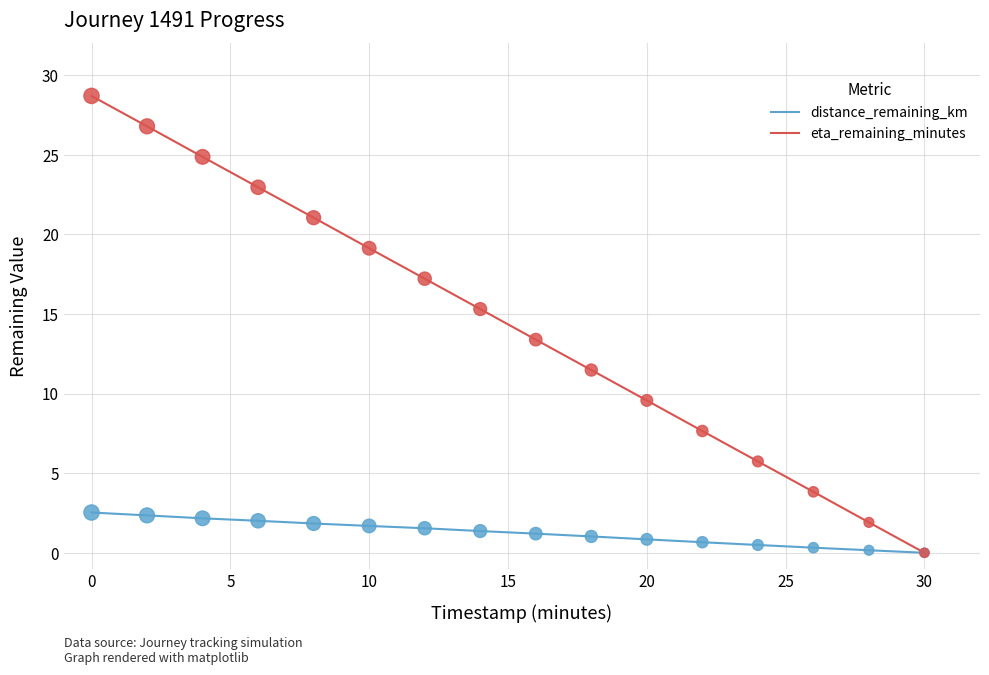

Which series has the largest total across all categories?

eta_remaining_minutes